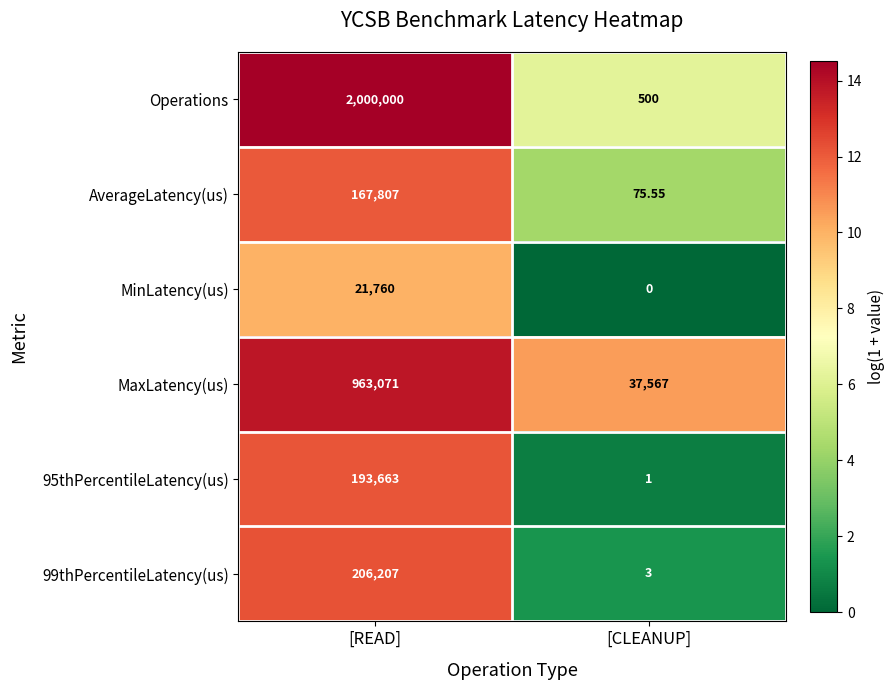

Where is AverageLatency(us) nearest to the value 83941?

[CLEANUP]